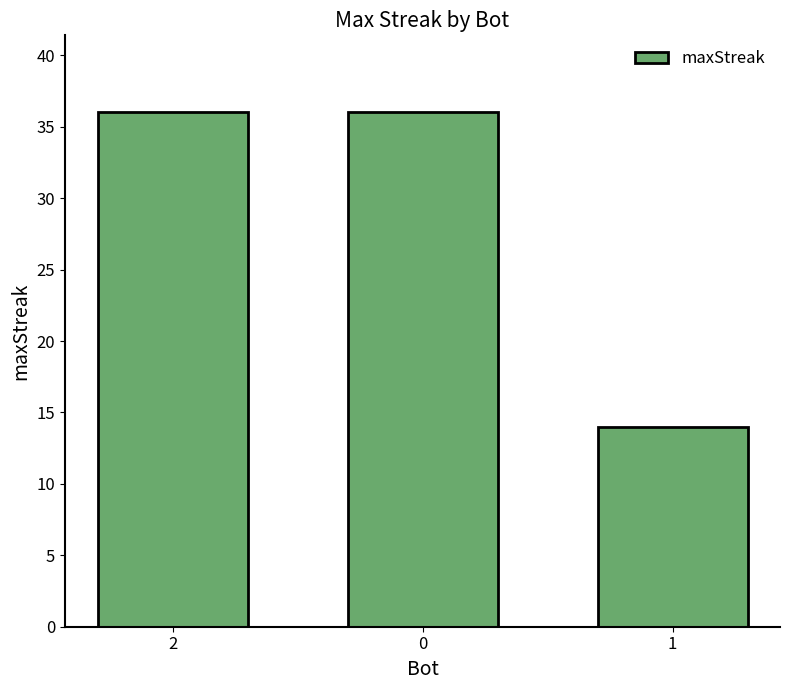

True or false: the data shows 21 at 1.

False